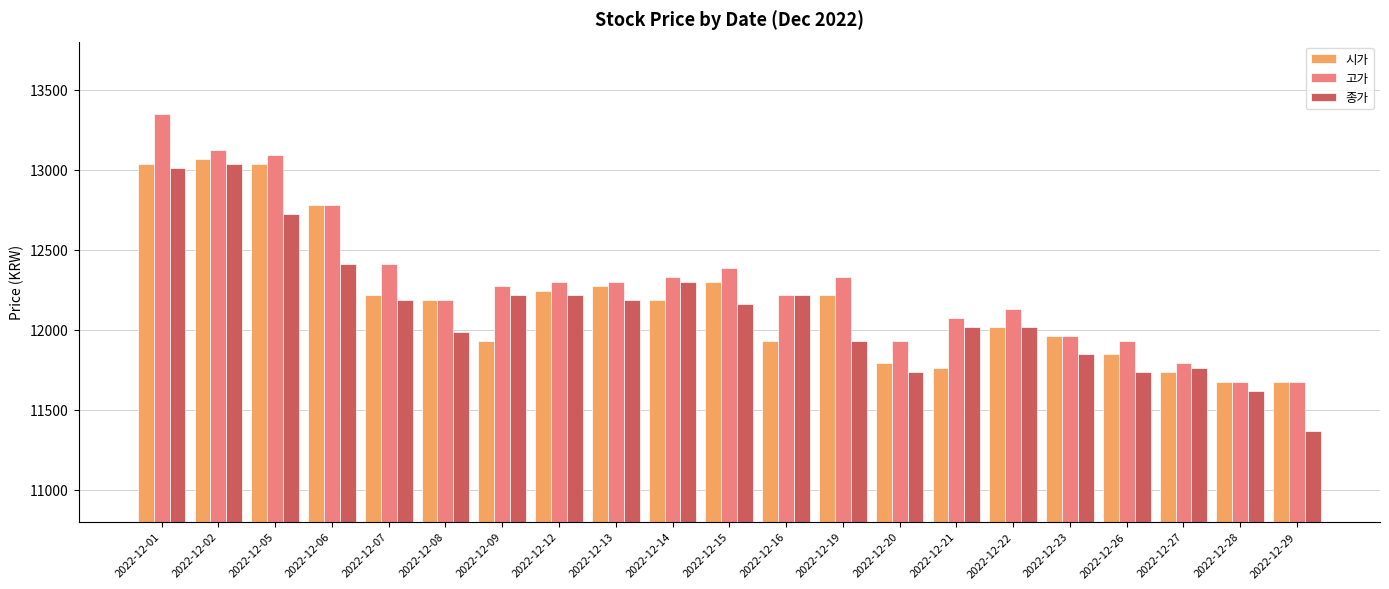

The value of 종가 at 2022-12-02 is 13036. True or false?

True